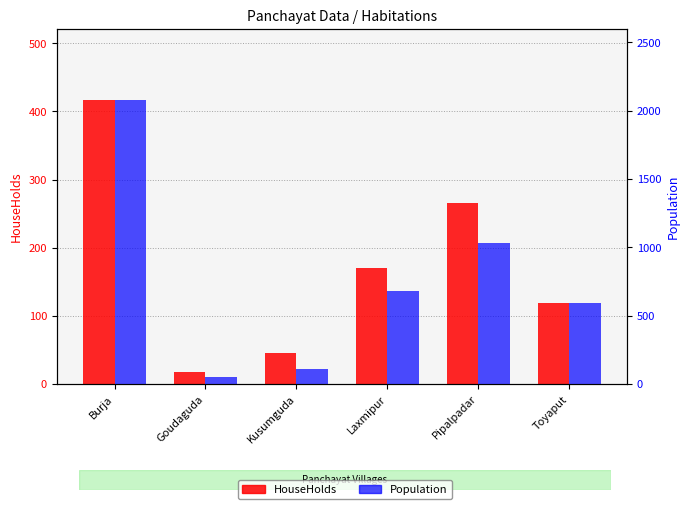

Reading left to right, transcribe all the data shown in this chart.

HouseHolds: Burja=417	Goudaguda=17	Kusumguda=45	Laxmipur=170	Pipalpadar=266	Toyaput=118
Population: Burja=2079	Goudaguda=48	Kusumguda=105	Laxmipur=680	Pipalpadar=1034	Toyaput=590